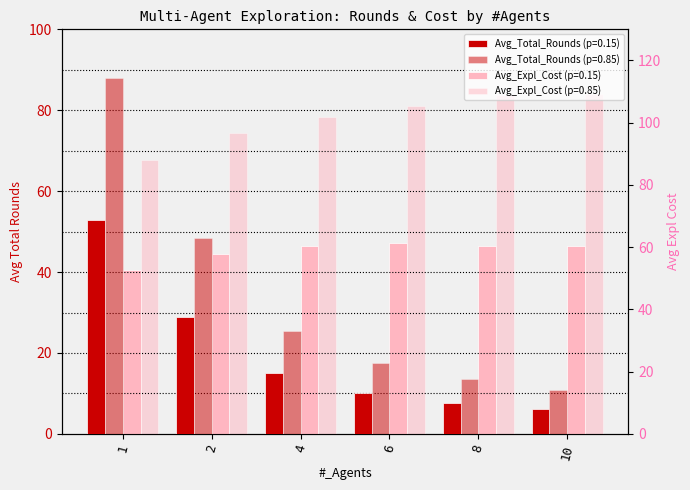

What is the spread (max minus min) of values at 8?

101.3